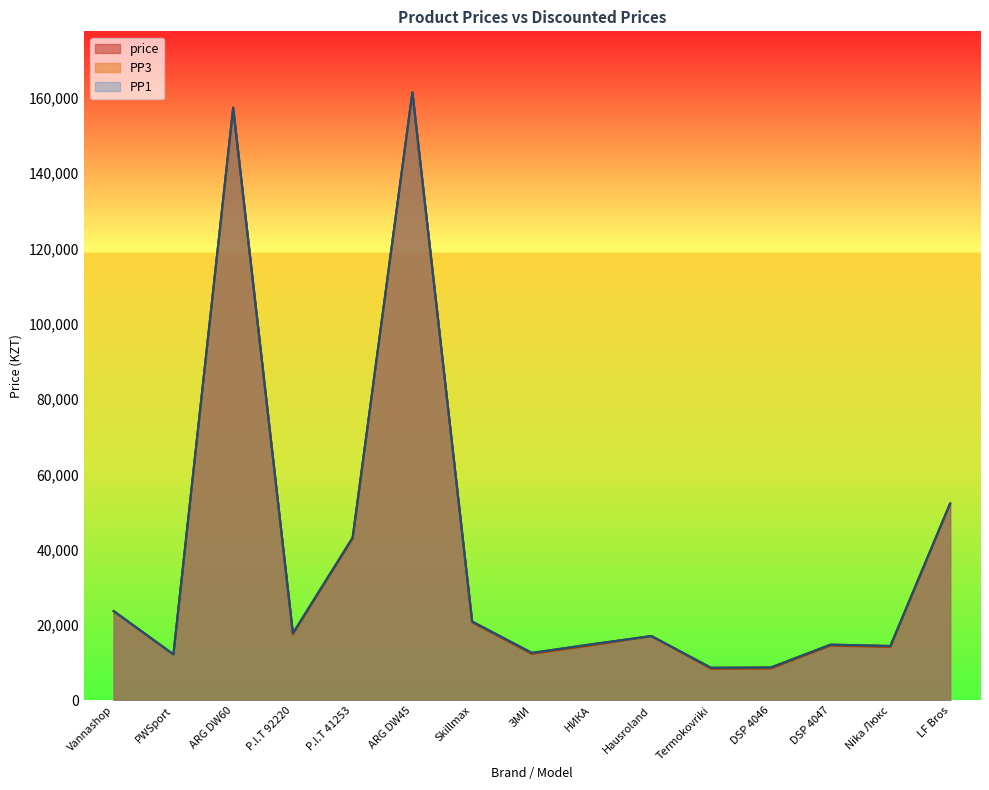

Reading left to right, transcribe all the data shown in this chart.

price: Vannashop=23735	PWSport=12226	ARG DW60=157361	P.I.T 92220=17830	P.I.T 41253=43234	ARG DW45=161449	Skillmax=20954	ЗМИ=12627	НИКА=14907	Hausroland=17098	Termokovriki=8675	DSP 4046=8757	DSP 4047=14815	Nika Люкс=14462	LF Bros=52299
PP3: Vannashop=23650	PWSport=12226	ARG DW60=157091	P.I.T 92220=17549	P.I.T 41253=42967	ARG DW45=161200	Skillmax=20731	ЗМИ=12359	НИКА=14629	Hausroland=17098	Termokovriki=8390	DSP 4046=8480	DSP 4047=14559	Nika Люкс=14174	LF Bros=52142
PP1_val: Vannashop=23735	PWSport=12226	ARG DW60=157361	P.I.T 92220=17830	P.I.T 41253=43234	ARG DW45=161449	Skillmax=20954	ЗМИ=12627	НИКА=14907	Hausroland=17098	Termokovriki=8675	DSP 4046=8757	DSP 4047=14815	Nika Люкс=14462	LF Bros=52299